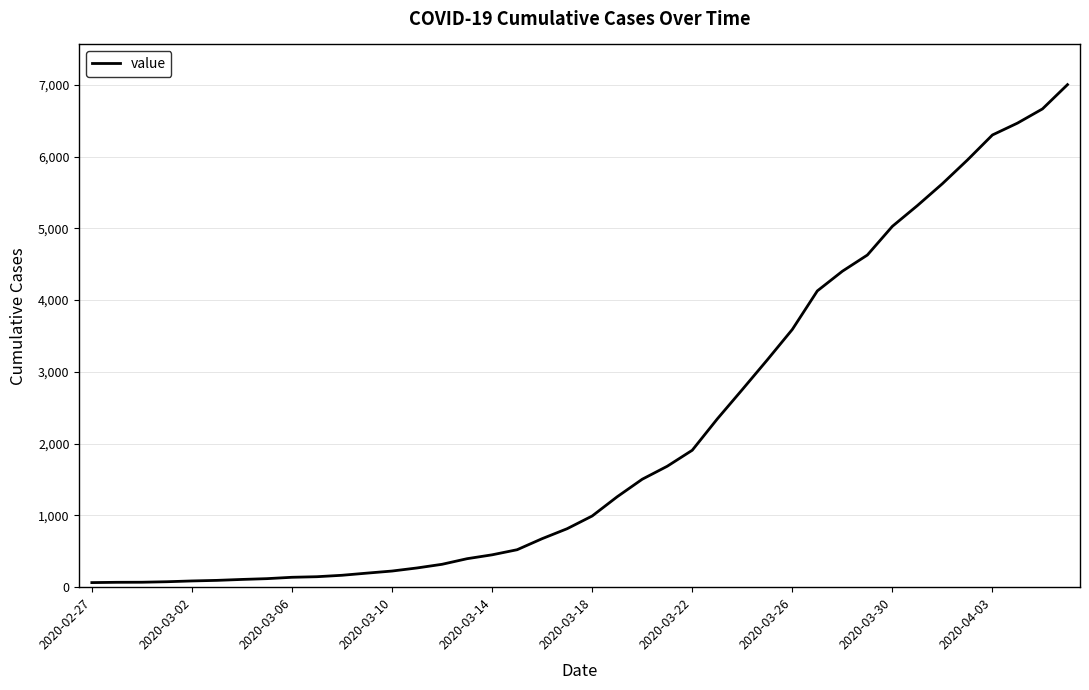

What is the difference between the maximum and minimum values?

6938